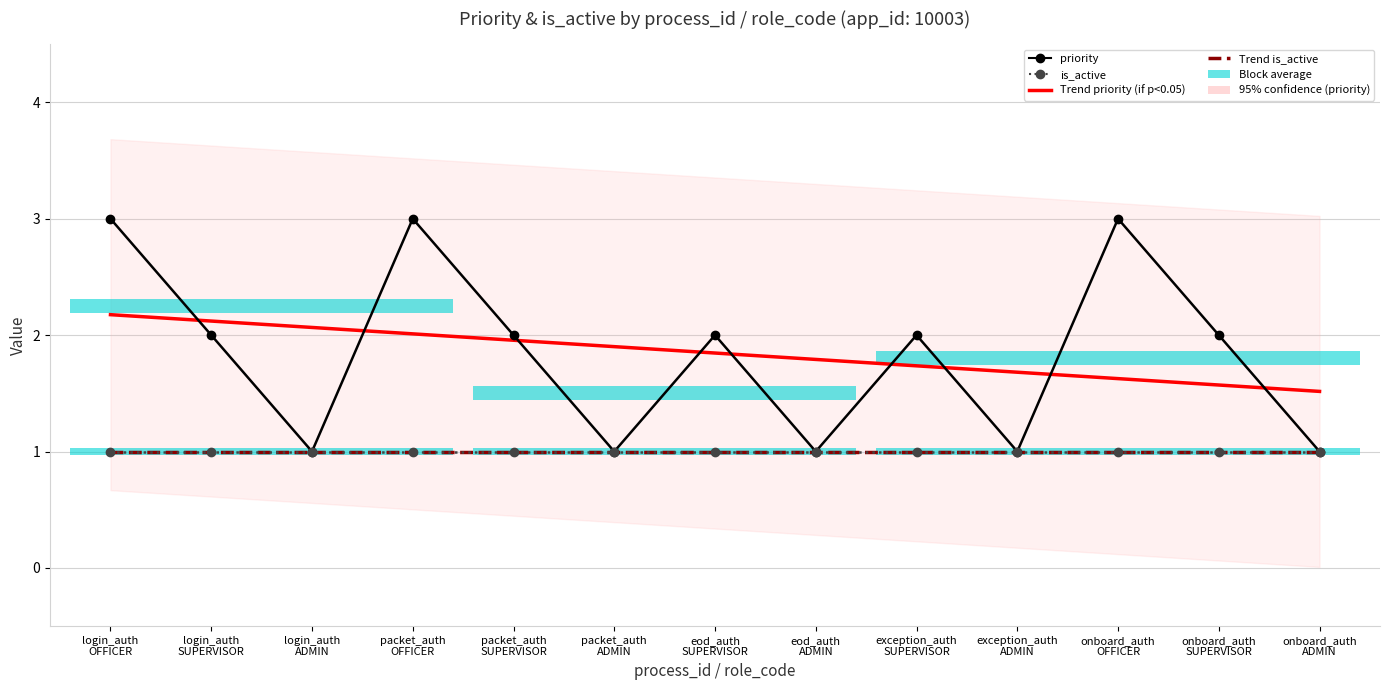

Reading right to left, extract all data points from this chart.

Trend priority: 1.5	1.6	1.6	1.7	1.7	1.8	1.8	1.9	2.0	2.0	2.1	2.1	2.2
Trend is_active: 1.0	1.0	1.0	1.0	1.0	1.0	1.0	1.0	1.0	1.0	1.0	1.0	1.0
priority: 1.0	2.0	3.0	1.0	2.0	1.0	2.0	1.0	2.0	3.0	1.0	2.0	3.0
is_active: 1.0	1.0	1.0	1.0	1.0	1.0	1.0	1.0	1.0	1.0	1.0	1.0	1.0